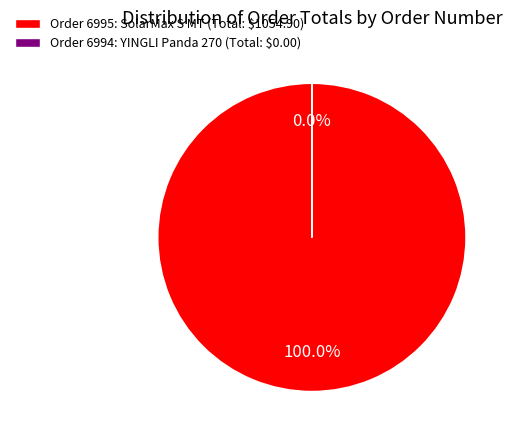

How many slices are in this pie chart?

2